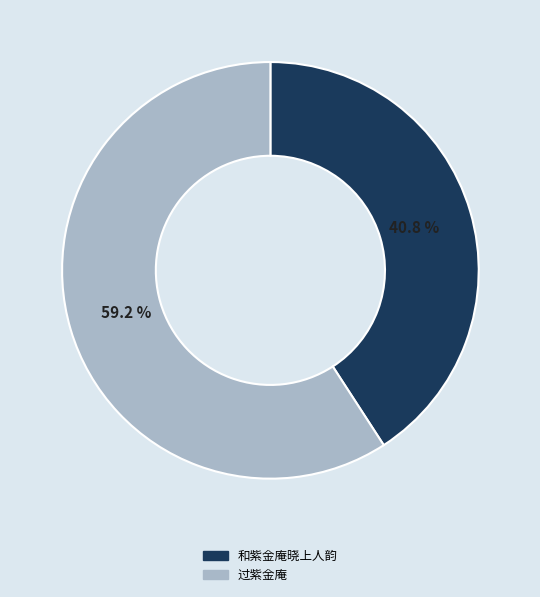

To the nearest percent, what is the average slice percentage?

50%